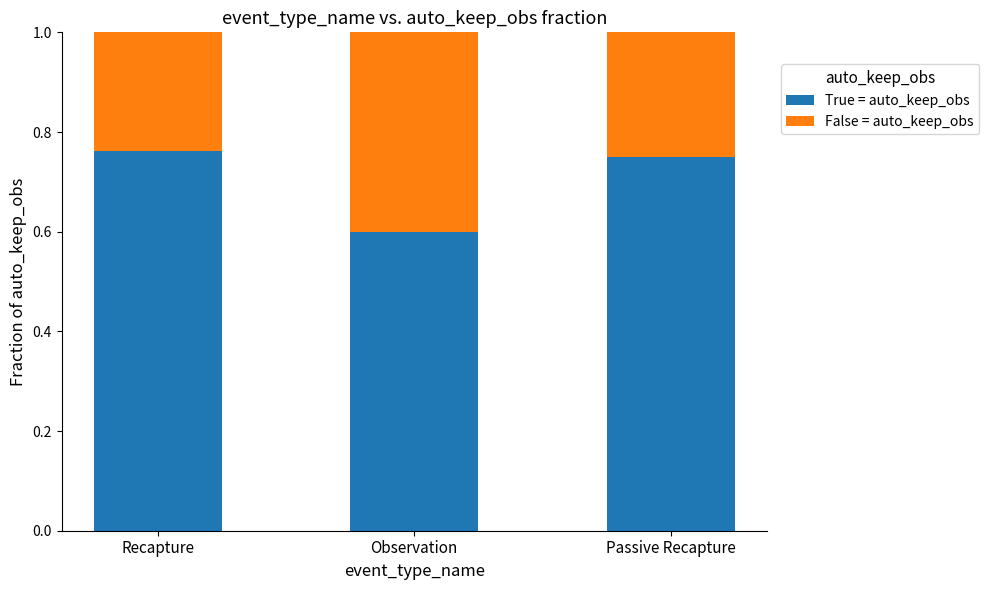

How many data points does each series have?

3